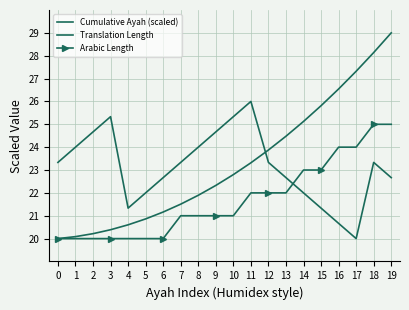

Read the Translation Length value at 9.

24.7